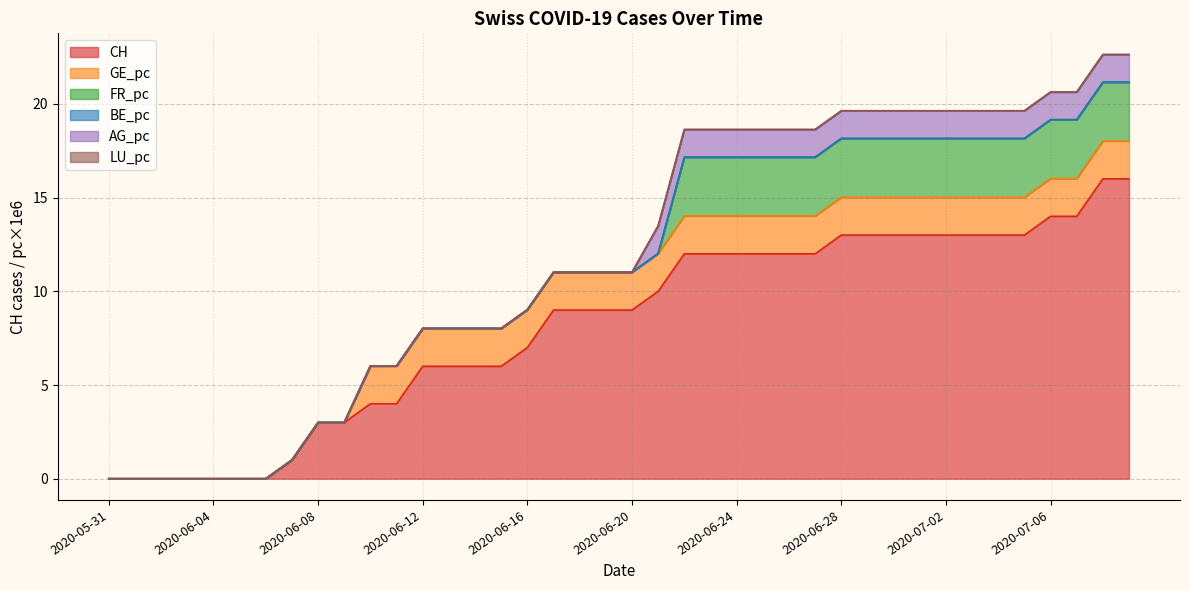

What is the difference between the highest and lowest values at 2020-06-07?

1.0